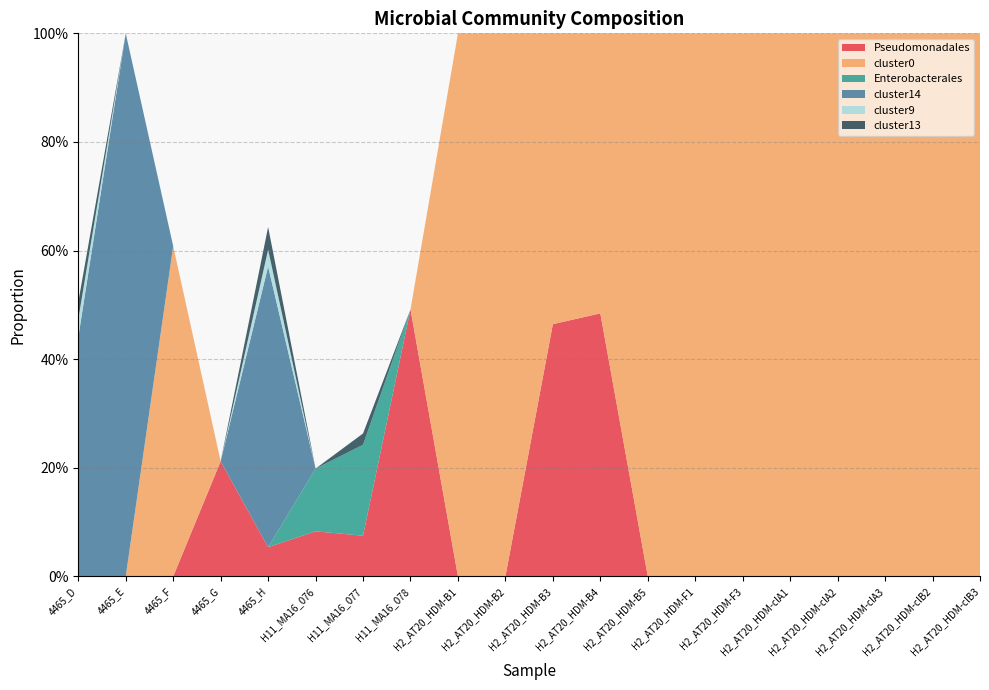

Reading left to right, what are all the values shown in this chart?

Pseudomonadales: 0.0	0.0	0.0	0.2	0.1	0.1	0.1	0.5	0.0	0.0	0.5	0.5	0.0	0.0	0.0	0.0	0.0	0.0	0.0	0.0
cluster0: 0.0	0.0	0.6	0.0	0.0	0.0	0.0	0.0	1.0	1.0	0.5	0.5	1.0	1.0	1.0	1.0	1.0	1.0	1.0	1.0
Enterobacterales: 0.0	0.0	0.0	0.0	0.0	0.1	0.2	0.0	0.0	0.0	0.0	0.0	0.0	0.0	0.0	0.0	0.0	0.0	0.0	0.0
cluster14: 0.4	1.0	0.0	0.0	0.5	0.0	0.0	0.0	0.0	0.0	0.0	0.0	0.0	0.0	0.0	0.0	0.0	0.0	0.0	0.0
cluster9: 0.0	0.0	0.0	0.0	0.0	0.0	0.0	0.0	0.0	0.0	0.0	0.0	0.0	0.0	0.0	0.0	0.0	0.0	0.0	0.0
cluster13: 0.0	0.0	0.0	0.0	0.0	0.0	0.0	0.0	0.0	0.0	0.0	0.0	0.0	0.0	0.0	0.0	0.0	0.0	0.0	0.0